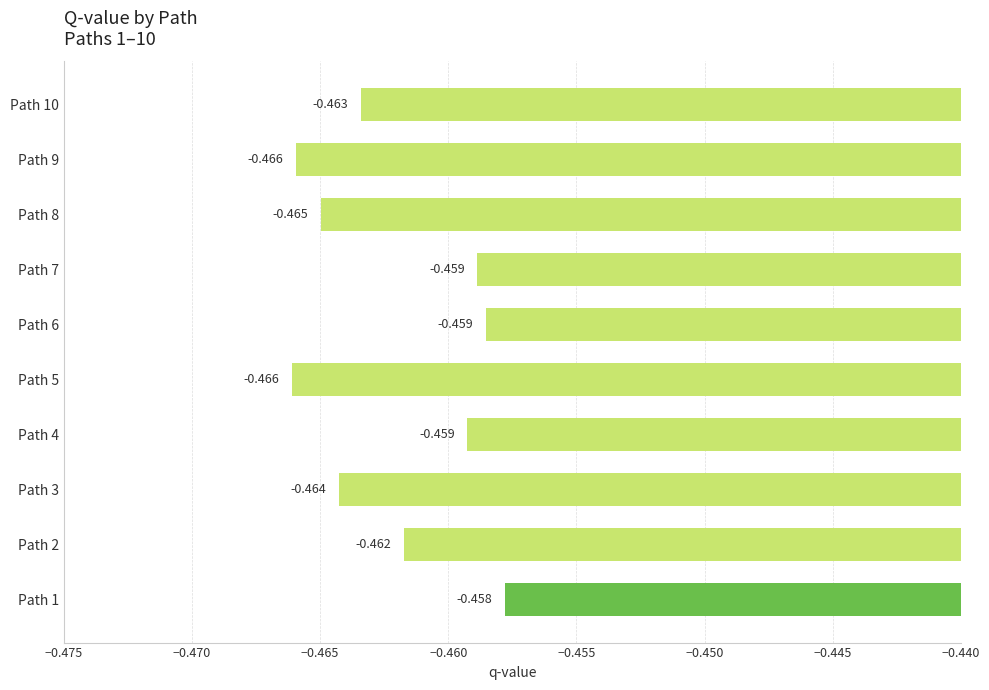

How many bars are there in total?

10